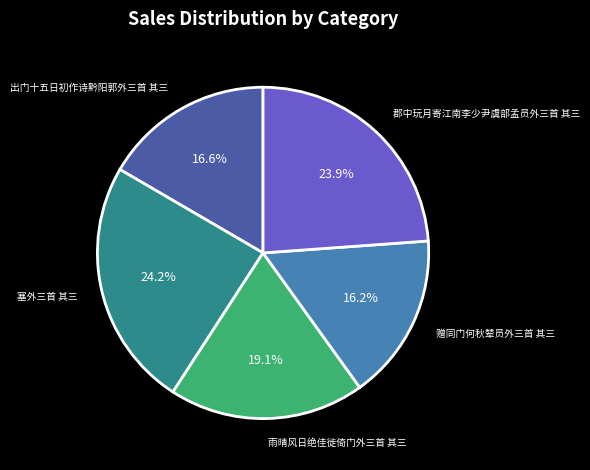

Is there a majority slice in this chart?

No